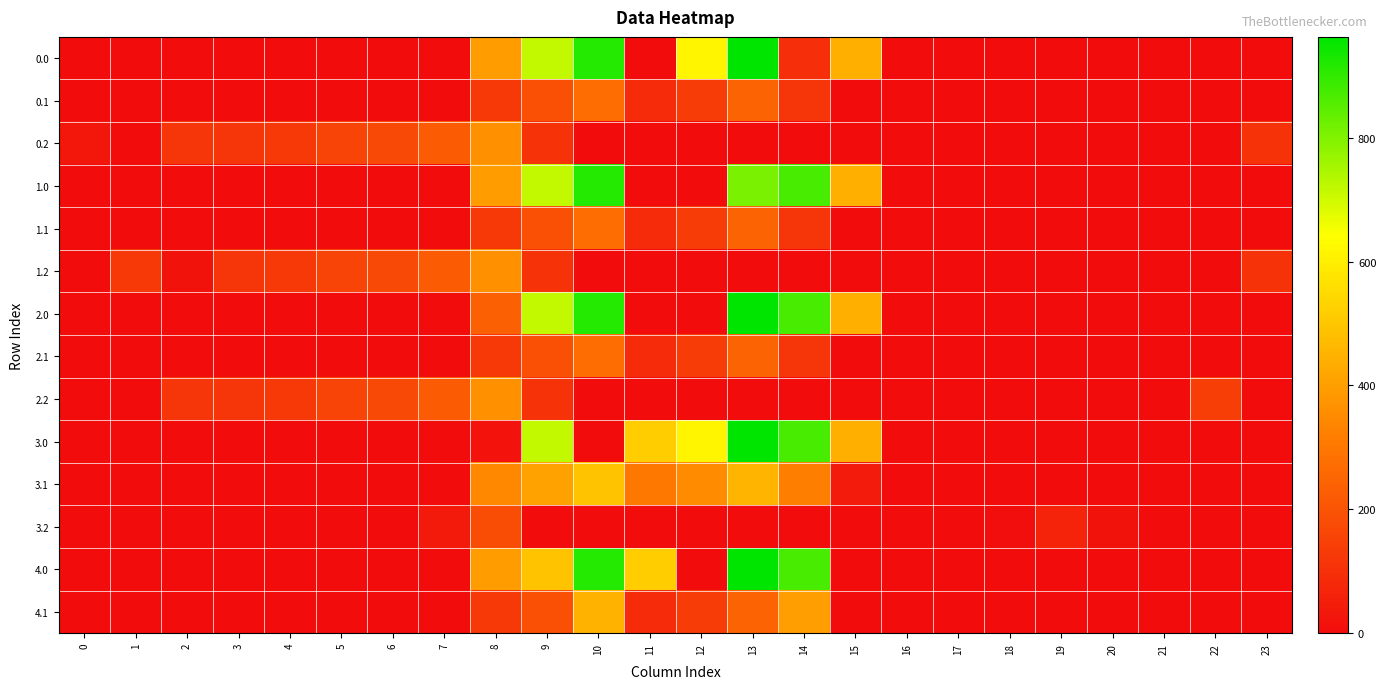

Count the number of data series in this chart.

14